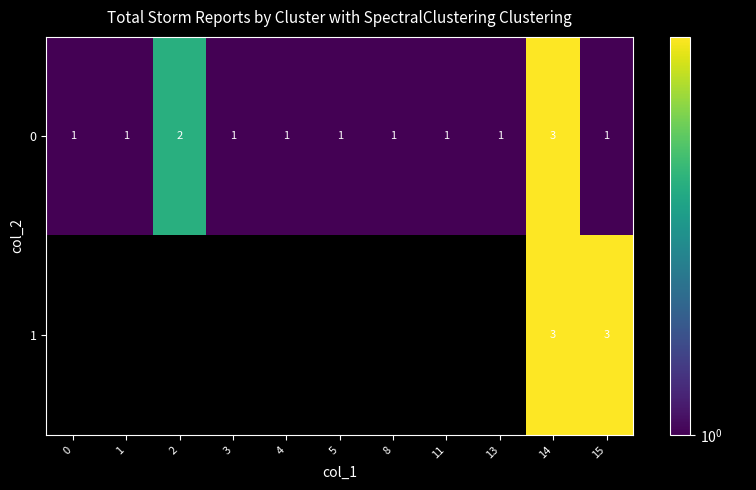

What value does the 0 series have at 0?

1